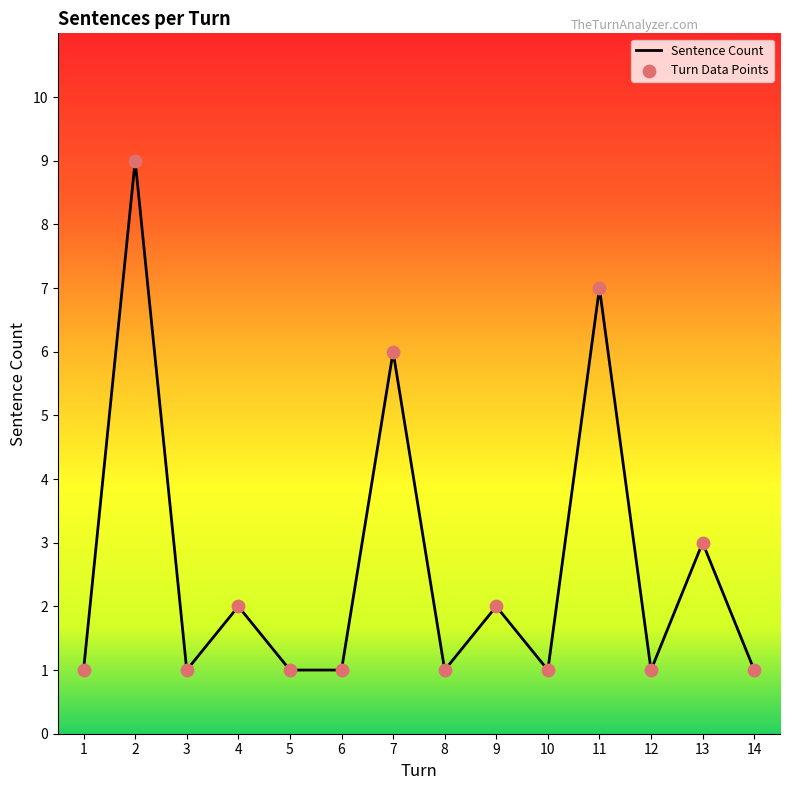

What is the change in value from 3 to 9?

+1